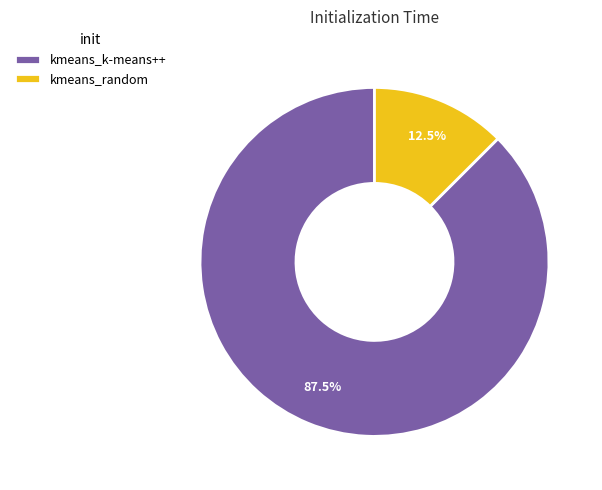

Between kmeans_random and kmeans_k-means++, which is larger?

kmeans_k-means++